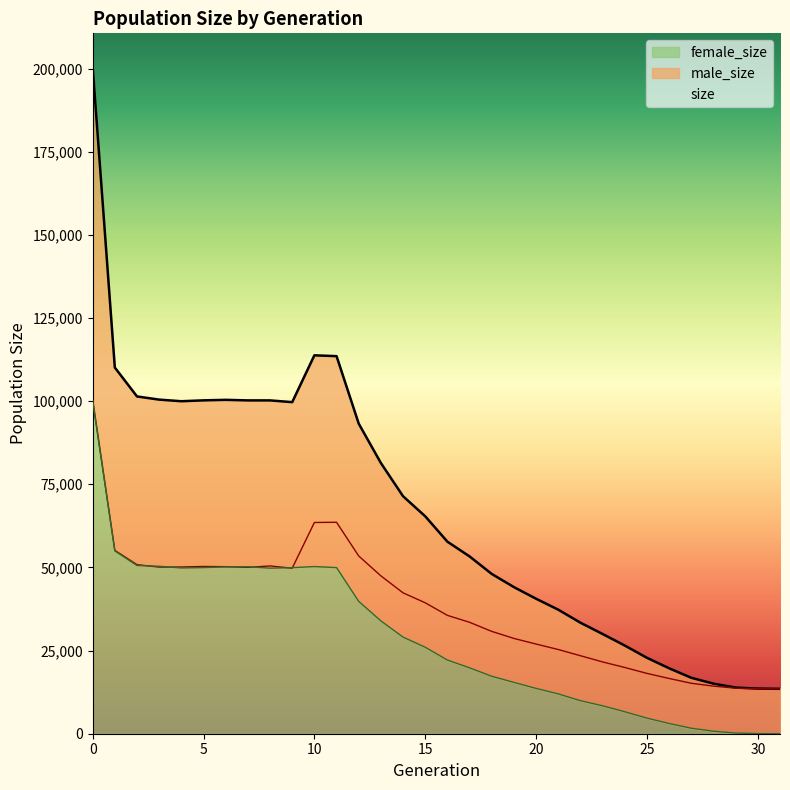

Does the chart display data point markers on the line(s)?

No